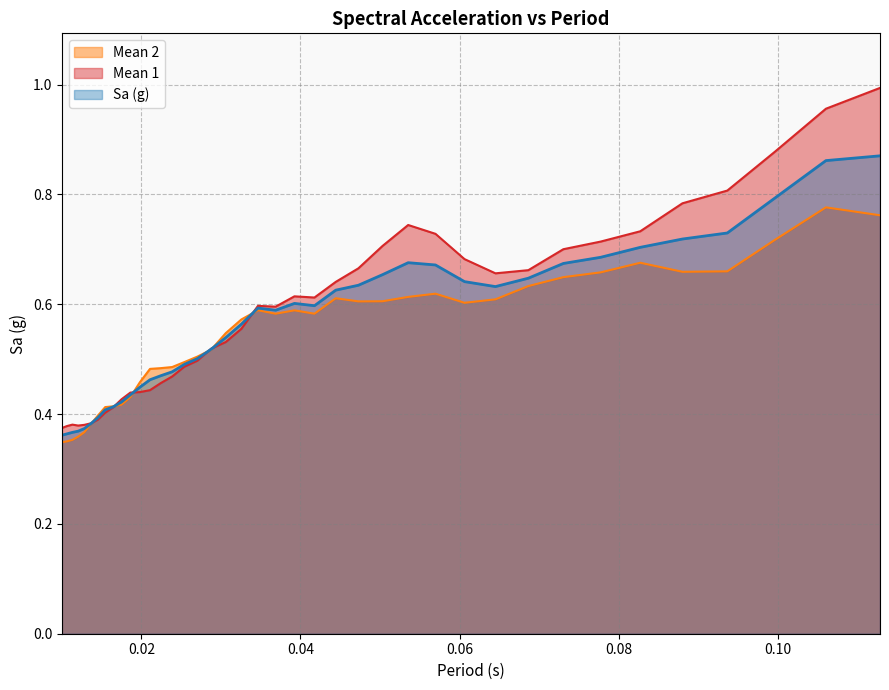

Which series has the largest range (max minus min)?

Mean 1